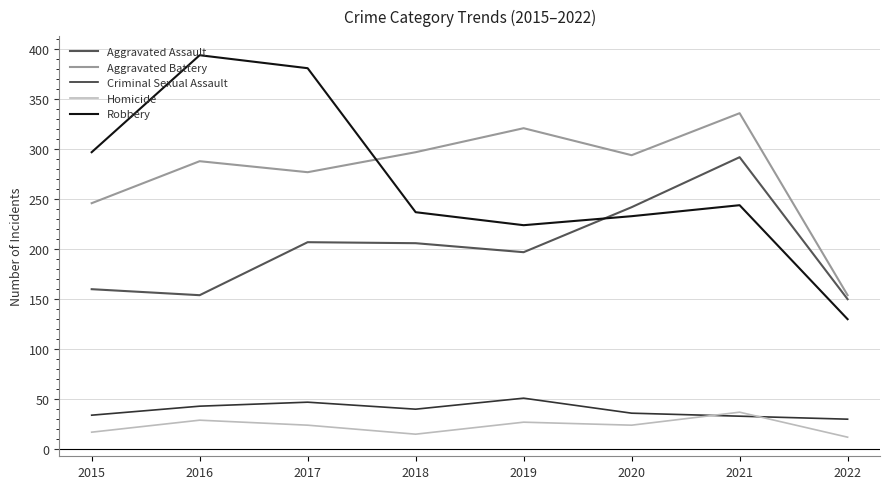

Rank the series at 2015 from highest to lowest value.

Robbery, Aggravated Battery, Aggravated Assault, Criminal Sexual Assault, Homicide